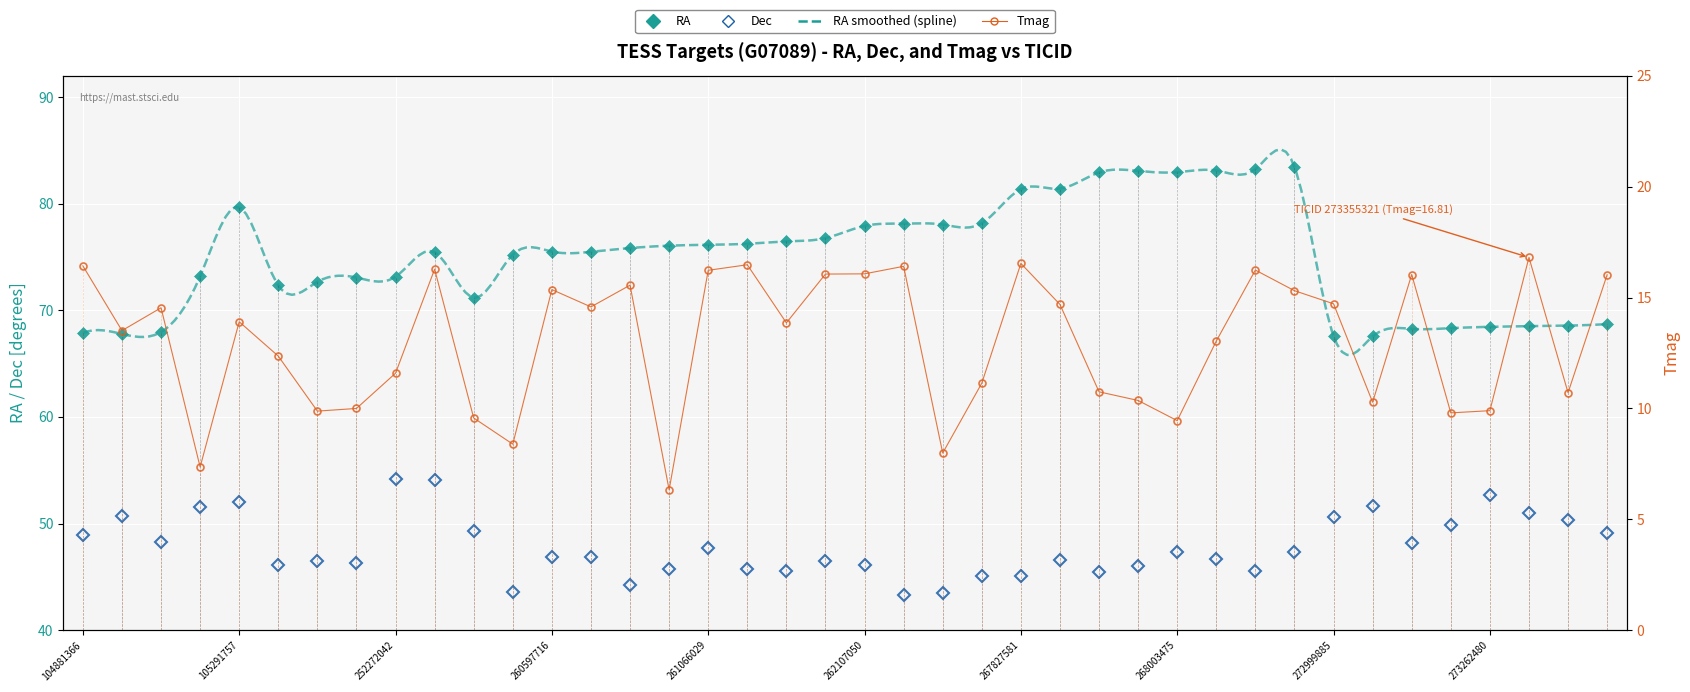

True or false: Dec has a value of 50.3 at 273356853.

True